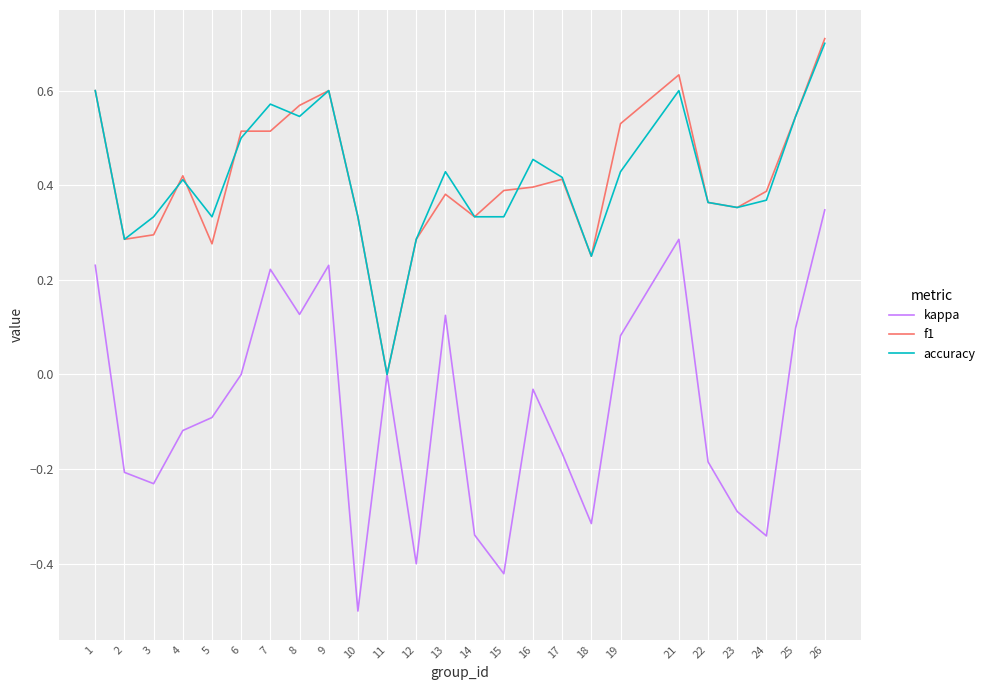

Where is the first local maximum for accuracy?

4